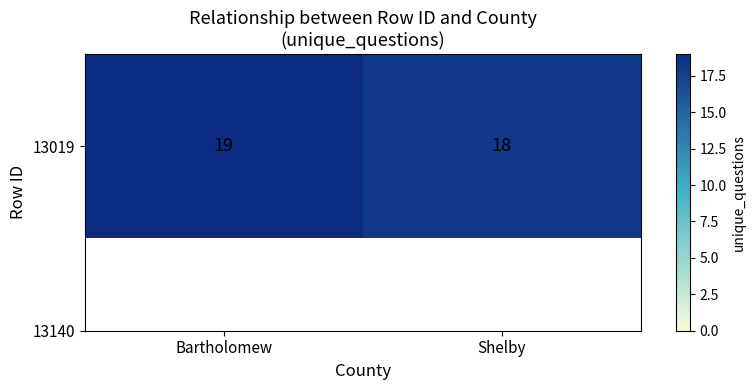

Count the values in the range 18 to 19.

2